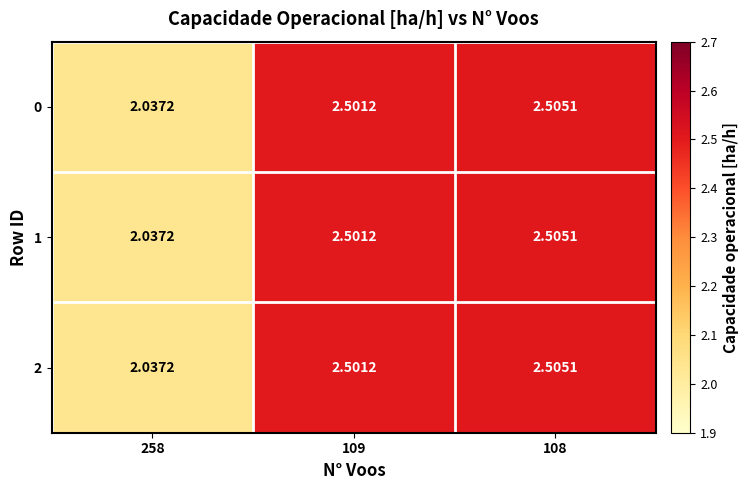

Is the value of 0 at 258 greater than the value of 1 at 108?

No